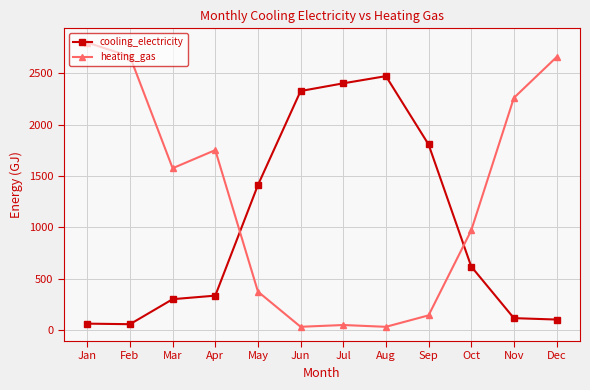

Does the chart have visible grid lines?

Yes